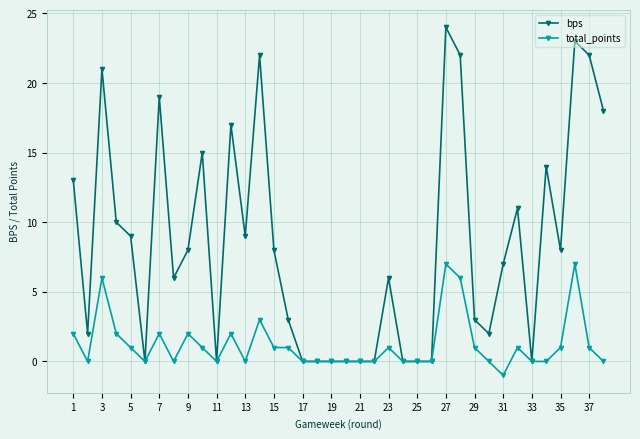

What is the sum of all total_points values?

47